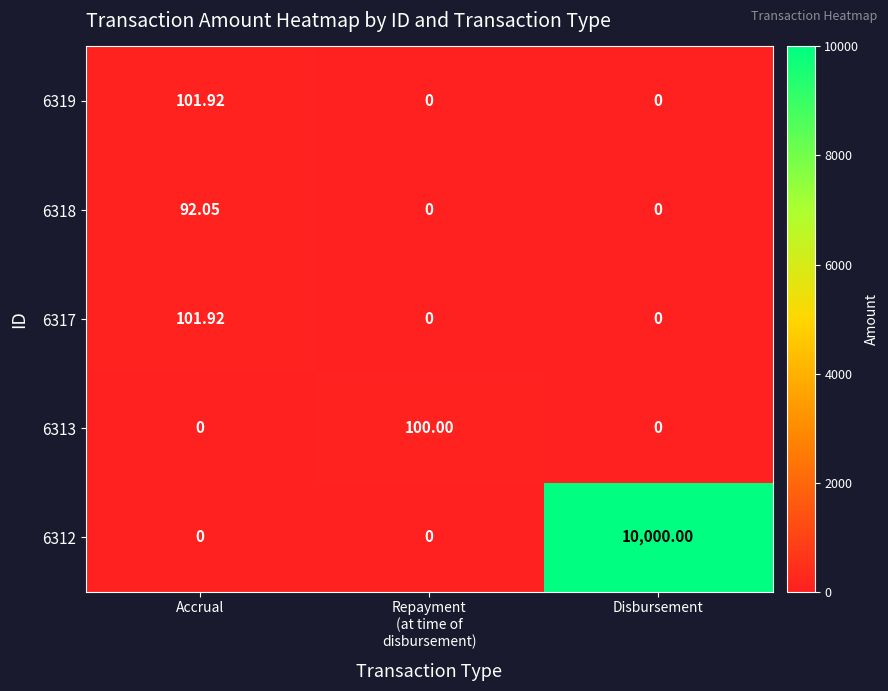

Which label corresponds to the largest value in the chart?

Disbursement